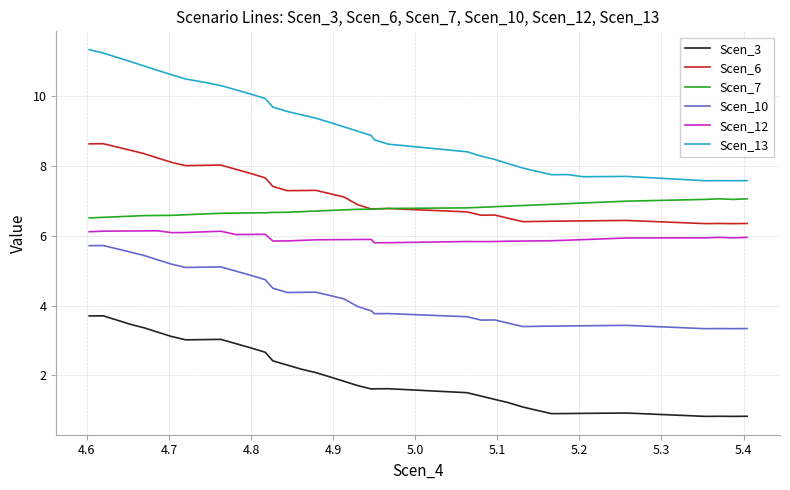

What is the difference between the maximum and minimum values in the Scen_13 series?

3.8